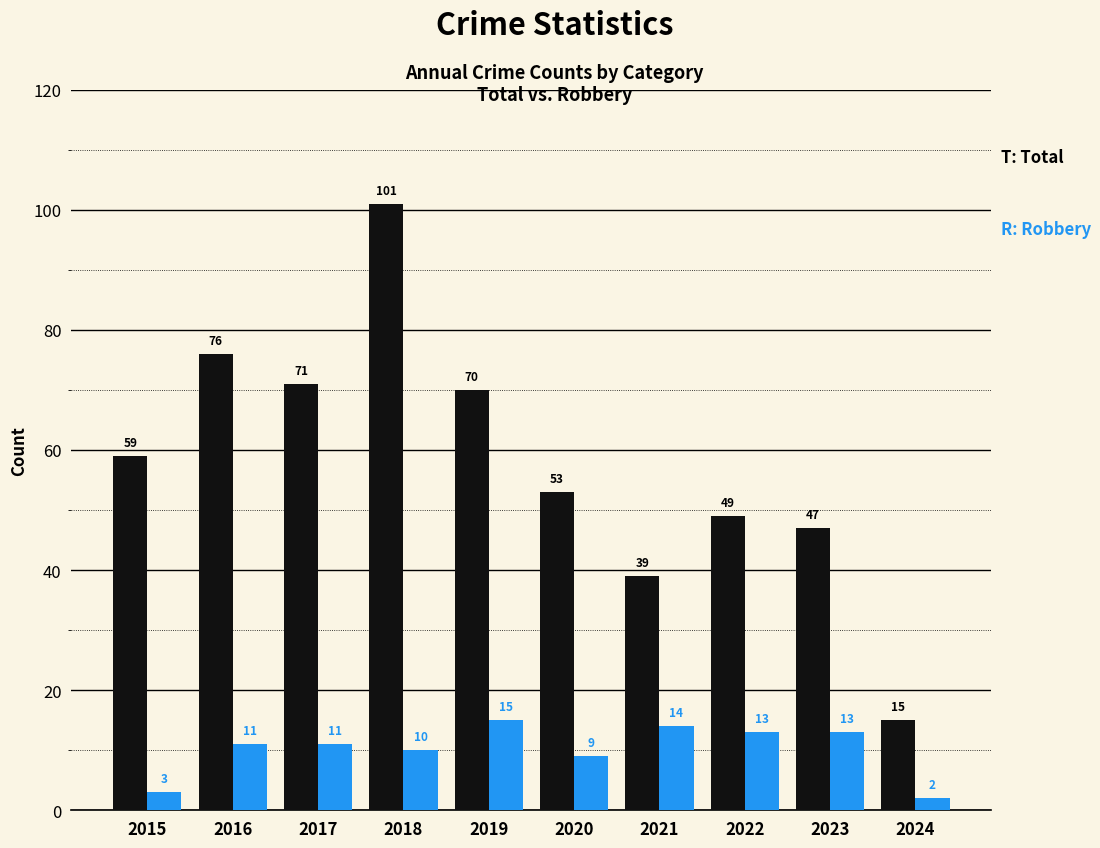

Which label corresponds to the largest value in the chart?

2018